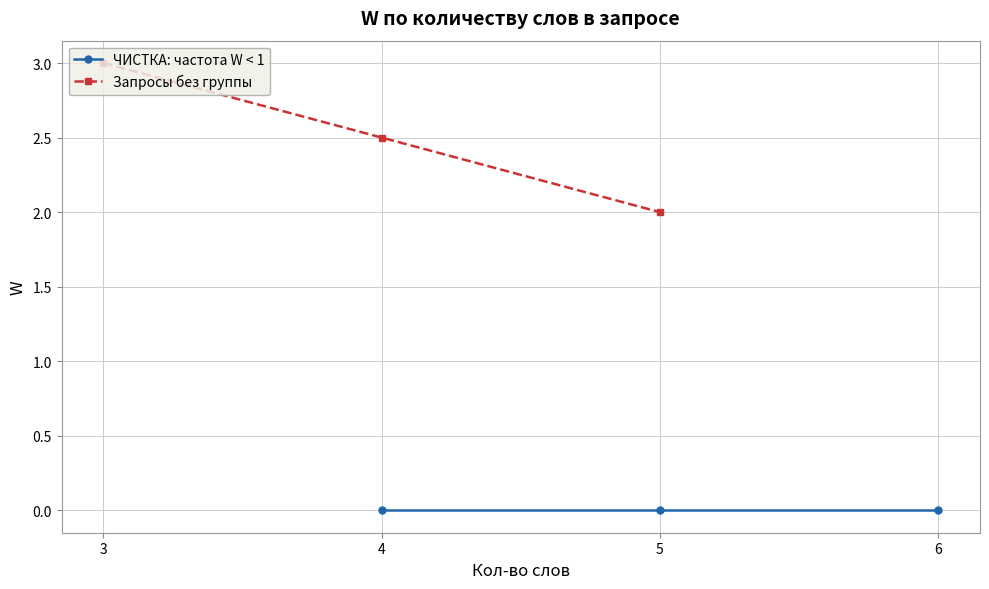

Which series has the largest range (max minus min)?

Запросы без группы